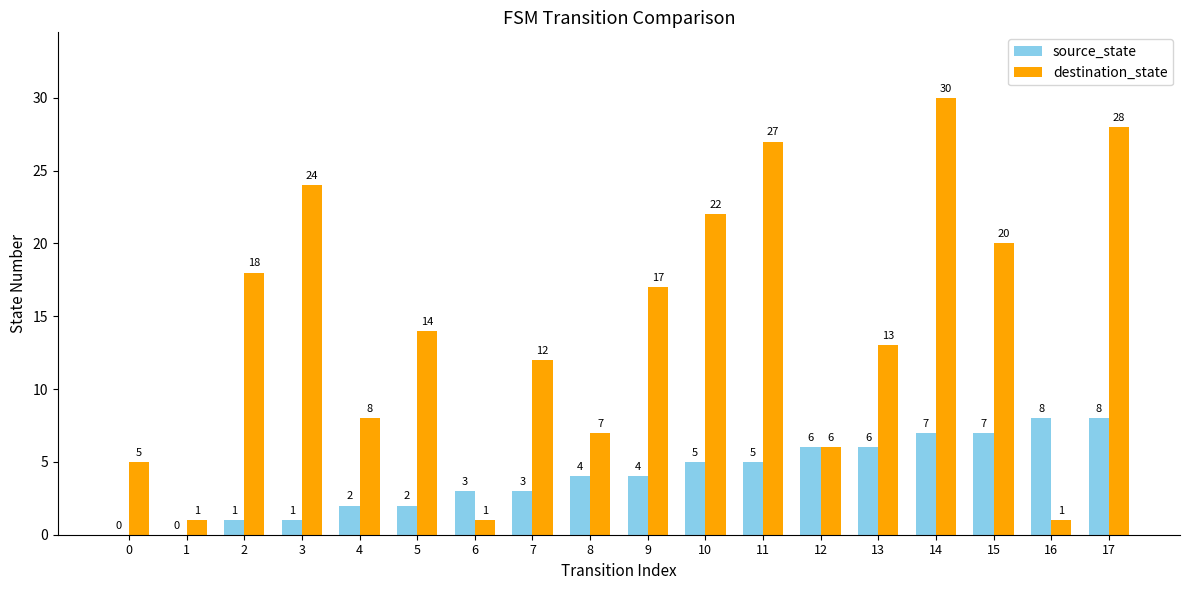

Where does the destination_state series first go above 14?

2